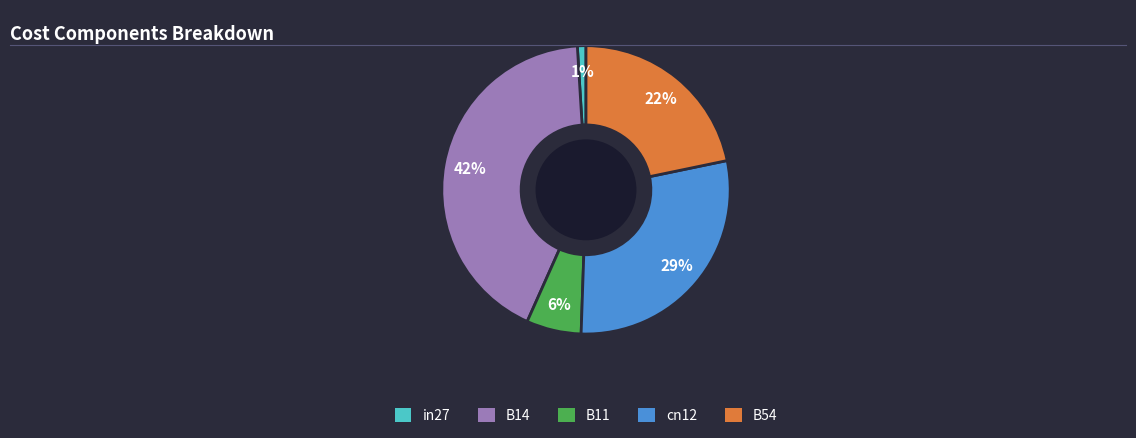

Which category has the smallest portion of the pie?

in27